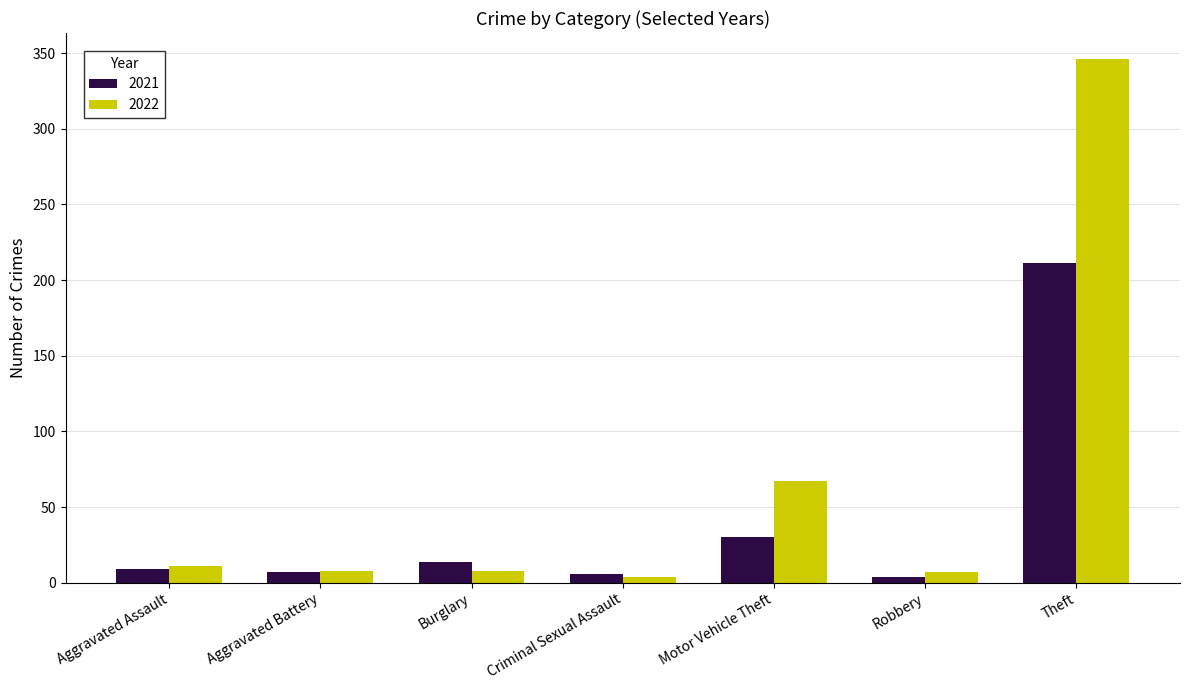

What is the value of the 2022 bar at the 7th from the left?

346